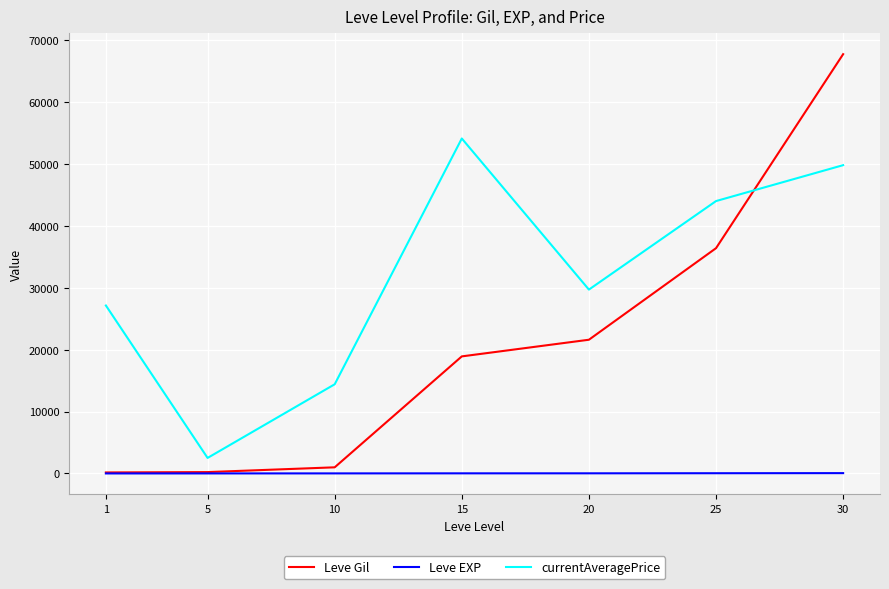

What is the maximum value shown in the chart?

67730.0